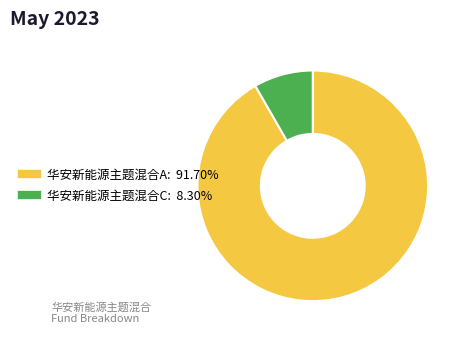

How many slices are in this pie chart?

2